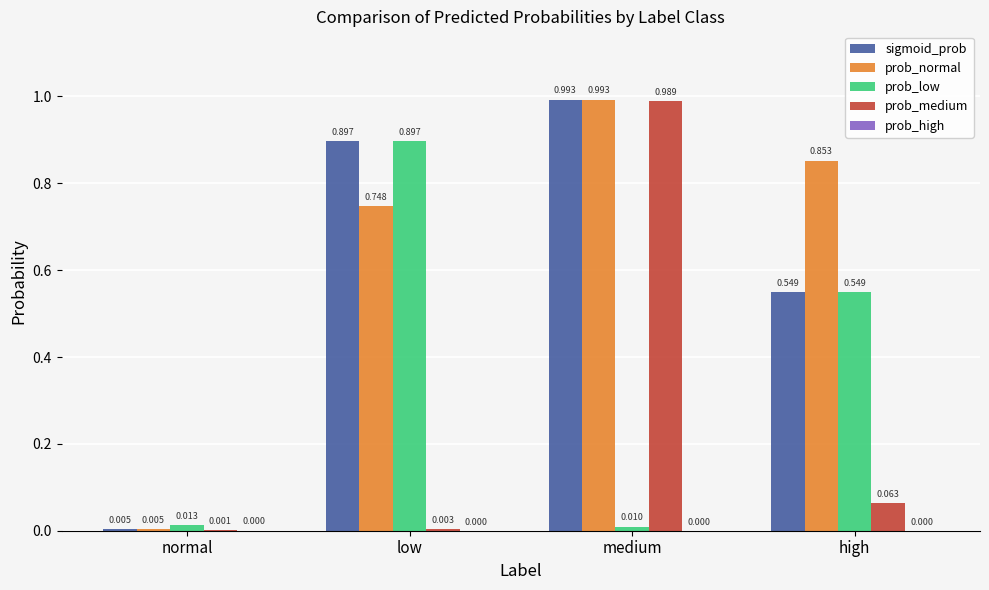

Which series has the largest total across all categories?

prob_normal